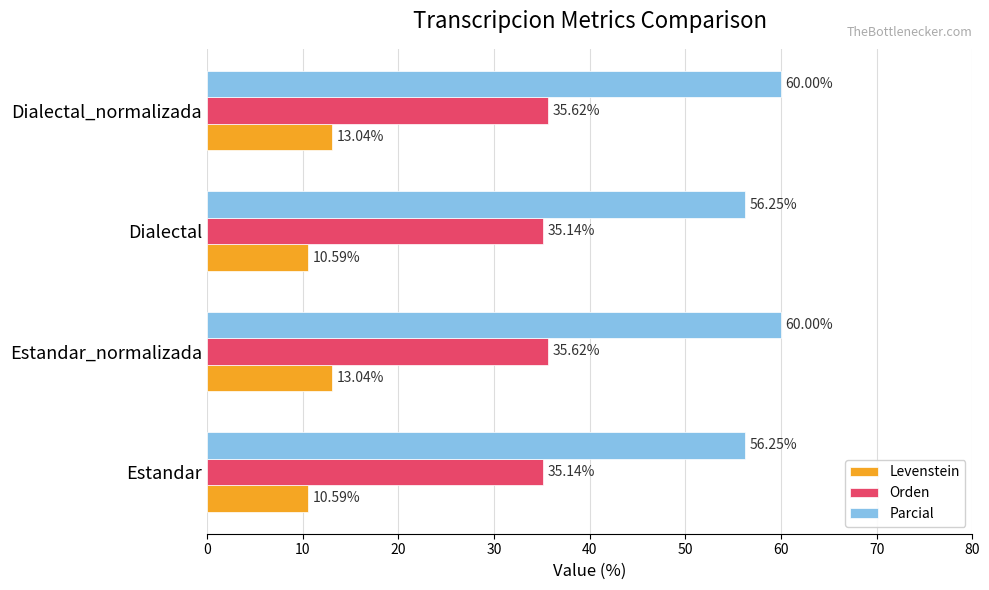

What is the maximum value shown in the chart?

60.0